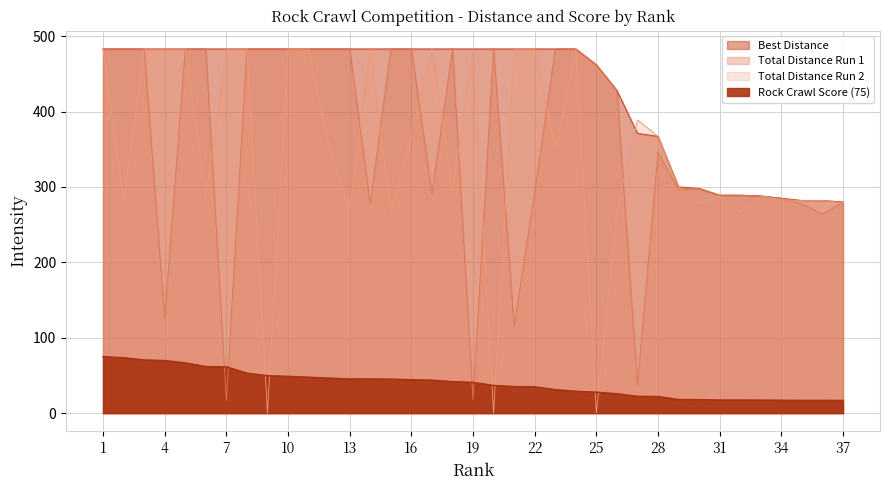

What is the value of the Best Distance point at the 26th from the left?

428.0